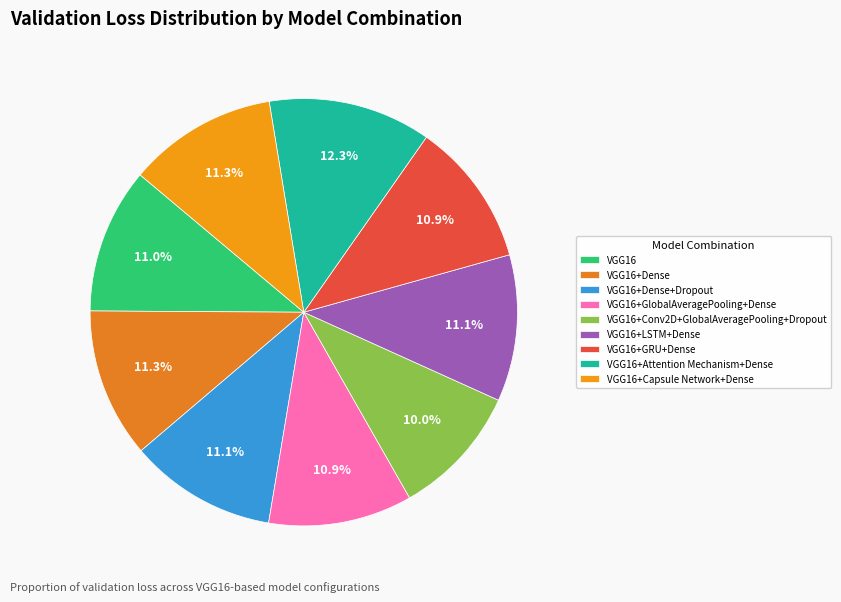

Which has a higher value, VGG16+Attention Mechanism+Dense or VGG16+Dense?

VGG16+Attention Mechanism+Dense